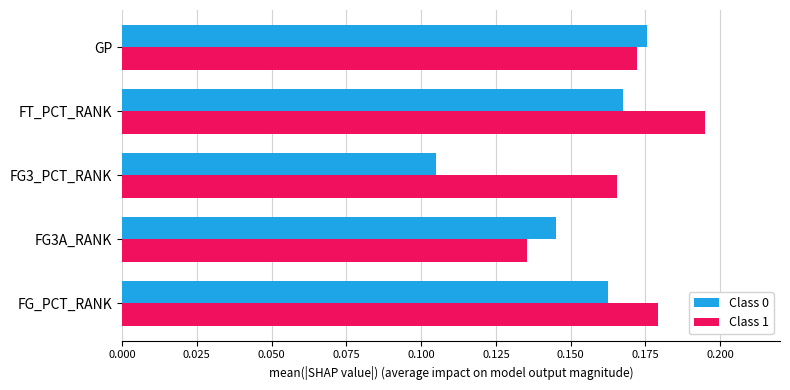

What is the sum of all Class 0 values?

0.8